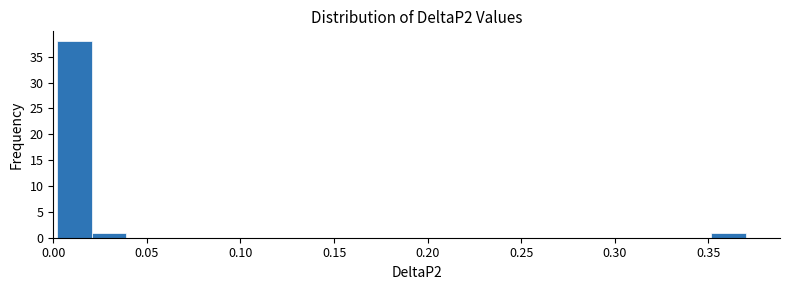

Read against the x-axis, roughly where is the centre of the tallest bar?

0.010